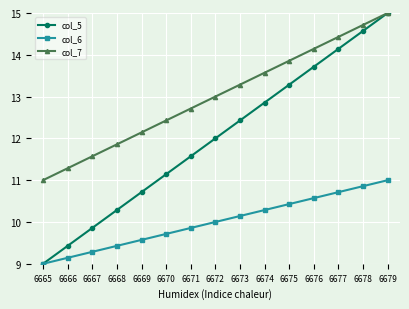

How many lines are shown in the chart?

3